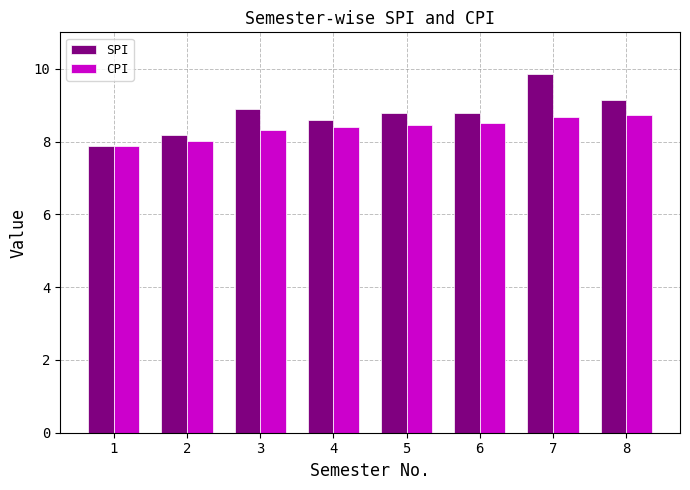

Rank the series by their maximum value, from lowest to highest.

CPI, SPI